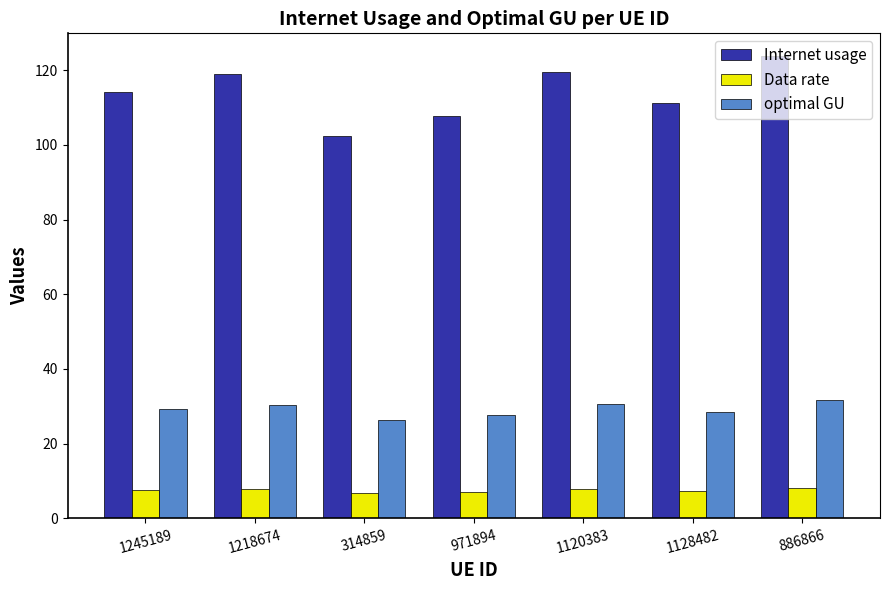

At which category is the sum across all series the highest?

886866